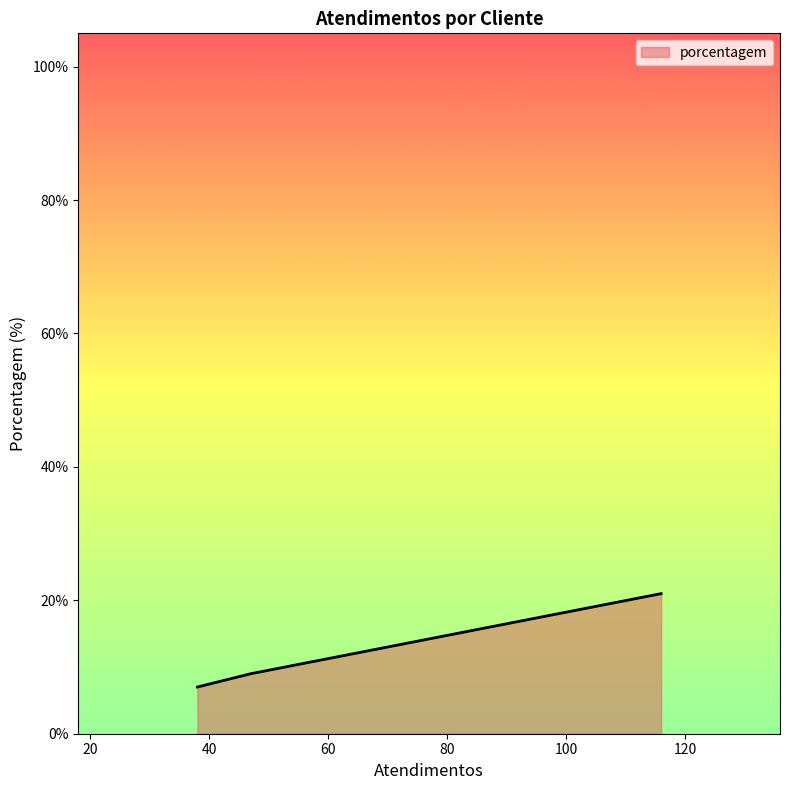

What is the smallest value displayed?

7